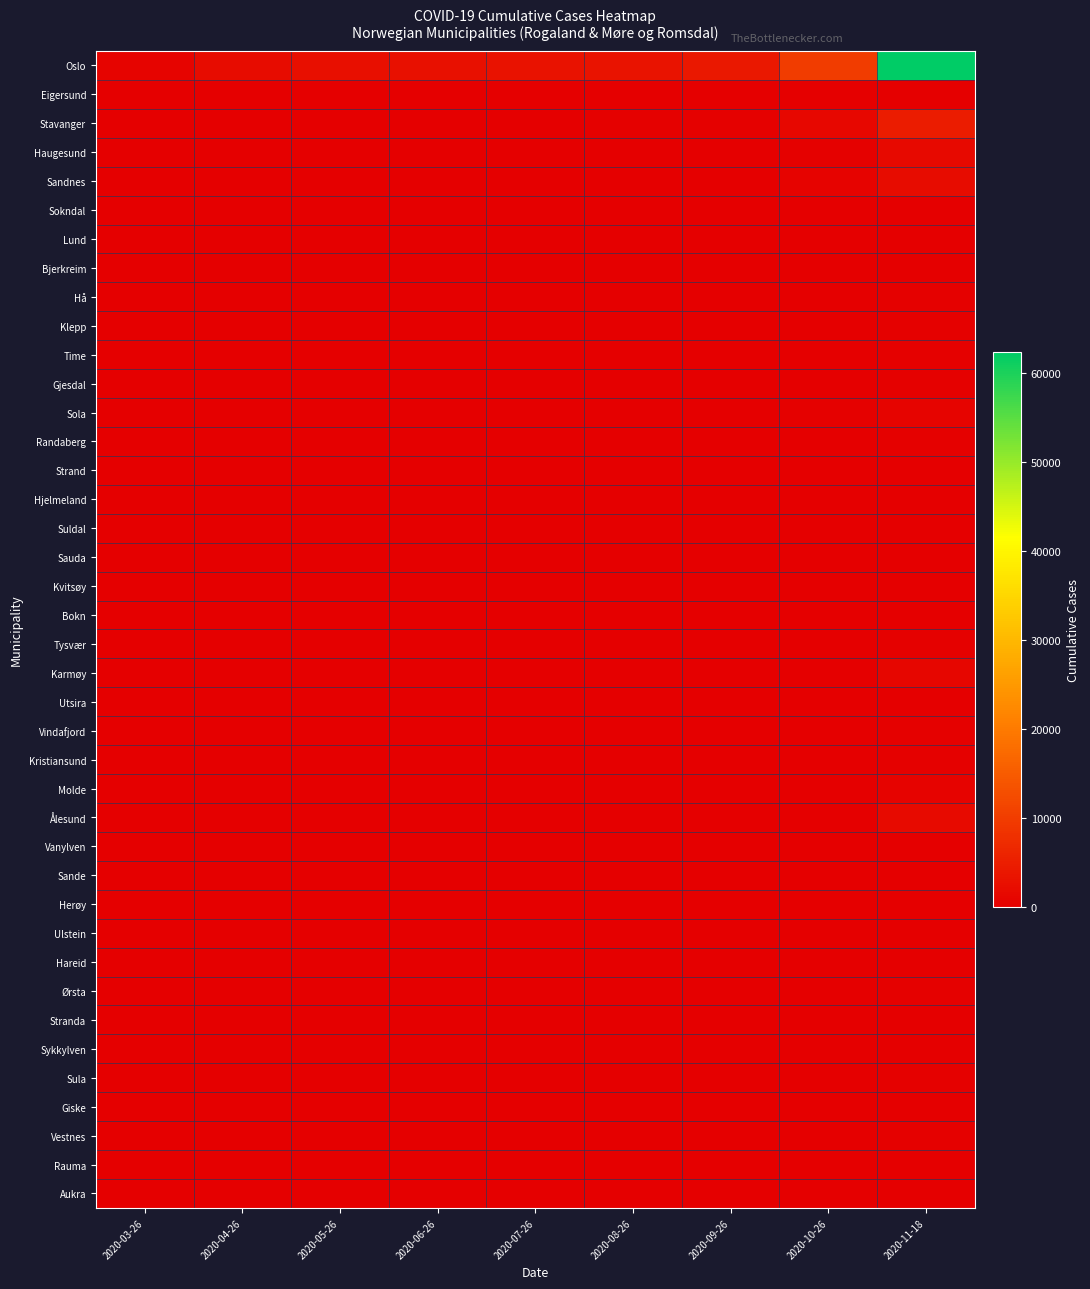

Reading right to left, transcribe all the data shown in this chart.

Oslo: 2020-11-18=62424	2020-10-26=9769	2020-09-26=4087	2020-08-26=3334	2020-07-26=2945	2020-06-26=2822	2020-05-26=2568	2020-04-26=2156	2020-03-26=743
Eigersund: 2020-11-18=201	2020-10-26=68	2020-09-26=19	2020-08-26=14	2020-07-26=14	2020-06-26=14	2020-05-26=14	2020-04-26=14	2020-03-26=6
Stavanger: 2020-11-18=4636	2020-10-26=1249	2020-09-26=313	2020-08-26=268	2020-07-26=136	2020-06-26=135	2020-05-26=135	2020-04-26=129	2020-03-26=87
Haugesund: 2020-11-18=1641	2020-10-26=255	2020-09-26=131	2020-08-26=111	2020-07-26=54	2020-06-26=51	2020-05-26=51	2020-04-26=50	2020-03-26=41
Sandnes: 2020-11-18=2017	2020-10-26=529	2020-09-26=111	2020-08-26=92	2020-07-26=48	2020-06-26=47	2020-05-26=47	2020-04-26=46	2020-03-26=34
Sokndal: 2020-11-18=23	2020-10-26=11	2020-09-26=5	2020-08-26=5	2020-07-26=5	2020-06-26=5	2020-05-26=5	2020-04-26=5	2020-03-26=2
Lund: 2020-11-18=47	2020-10-26=10	2020-09-26=2	2020-08-26=2	2020-07-26=1	2020-06-26=1	2020-05-26=1	2020-04-26=1	2020-03-26=0
Bjerkreim: 2020-11-18=37	2020-10-26=11	2020-09-26=2	2020-08-26=0	2020-07-26=0	2020-06-26=0	2020-05-26=0	2020-04-26=0	2020-03-26=0
Hå: 2020-11-18=382	2020-10-26=80	2020-09-26=24	2020-08-26=11	2020-07-26=7	2020-06-26=7	2020-05-26=7	2020-04-26=7	2020-03-26=4
Klepp: 2020-11-18=435	2020-10-26=141	2020-09-26=26	2020-08-26=19	2020-07-26=6	2020-06-26=6	2020-05-26=6	2020-04-26=6	2020-03-26=4
Time: 2020-11-18=415	2020-10-26=99	2020-09-26=24	2020-08-26=22	2020-07-26=13	2020-06-26=12	2020-05-26=12	2020-04-26=12	2020-03-26=9
Gjesdal: 2020-11-18=258	2020-10-26=91	2020-09-26=23	2020-08-26=18	2020-07-26=13	2020-06-26=13	2020-05-26=13	2020-04-26=13	2020-03-26=5
Sola: 2020-11-18=752	2020-10-26=249	2020-09-26=58	2020-08-26=46	2020-07-26=19	2020-06-26=16	2020-05-26=16	2020-04-26=14	2020-03-26=10
Randaberg: 2020-11-18=278	2020-10-26=70	2020-09-26=20	2020-08-26=19	2020-07-26=10	2020-06-26=11	2020-05-26=11	2020-04-26=11	2020-03-26=6
Strand: 2020-11-18=172	2020-10-26=75	2020-09-26=17	2020-08-26=17	2020-07-26=12	2020-06-26=12	2020-05-26=13	2020-04-26=13	2020-03-26=7
Hjelmeland: 2020-11-18=32	2020-10-26=12	2020-09-26=3	2020-08-26=0	2020-07-26=0	2020-06-26=0	2020-05-26=0	2020-04-26=0	2020-03-26=0
Suldal: 2020-11-18=41	2020-10-26=10	2020-09-26=4	2020-08-26=2	2020-07-26=1	2020-06-26=0	2020-05-26=0	2020-04-26=0	2020-03-26=0
Sauda: 2020-11-18=25	2020-10-26=7	2020-09-26=3	2020-08-26=3	2020-07-26=3	2020-06-26=3	2020-05-26=3	2020-04-26=3	2020-03-26=3
Kvitsøy: 2020-11-18=3	2020-10-26=0	2020-09-26=0	2020-08-26=0	2020-07-26=0	2020-06-26=0	2020-05-26=0	2020-04-26=0	2020-03-26=0
Bokn: 2020-11-18=10	2020-10-26=3	2020-09-26=1	2020-08-26=1	2020-07-26=1	2020-06-26=1	2020-05-26=1	2020-04-26=1	2020-03-26=0
Tysvær: 2020-11-18=334	2020-10-26=150	2020-09-26=32	2020-08-26=29	2020-07-26=20	2020-06-26=20	2020-05-26=20	2020-04-26=20	2020-03-26=13
Karmøy: 2020-11-18=1175	2020-10-26=178	2020-09-26=110	2020-08-26=92	2020-07-26=73	2020-06-26=72	2020-05-26=72	2020-04-26=36	2020-03-26=28
Utsira: 2020-11-18=0	2020-10-26=0	2020-09-26=0	2020-08-26=0	2020-07-26=0	2020-06-26=0	2020-05-26=0	2020-04-26=0	2020-03-26=0
Vindafjord: 2020-11-18=281	2020-10-26=86	2020-09-26=15	2020-08-26=14	2020-07-26=11	2020-06-26=11	2020-05-26=11	2020-04-26=11	2020-03-26=6
Kristiansund: 2020-11-18=382	2020-10-26=149	2020-09-26=48	2020-08-26=43	2020-07-26=21	2020-06-26=19	2020-05-26=19	2020-04-26=18	2020-03-26=8
Molde: 2020-11-18=517	2020-10-26=159	2020-09-26=63	2020-08-26=56	2020-07-26=15	2020-06-26=15	2020-05-26=15	2020-04-26=14	2020-03-26=6
Ålesund: 2020-11-18=1762	2020-10-26=226	2020-09-26=94	2020-08-26=68	2020-07-26=33	2020-06-26=31	2020-05-26=27	2020-04-26=26	2020-03-26=20
Vanylven: 2020-11-18=43	2020-10-26=13	2020-09-26=5	2020-08-26=5	2020-07-26=2	2020-06-26=2	2020-05-26=2	2020-04-26=1	2020-03-26=1
Sande: 2020-11-18=184	2020-10-26=19	2020-09-26=10	2020-08-26=7	2020-07-26=6	2020-06-26=6	2020-05-26=6	2020-04-26=3	2020-03-26=1
Herøy: 2020-11-18=109	2020-10-26=17	2020-09-26=6	2020-08-26=6	2020-07-26=3	2020-06-26=3	2020-05-26=3	2020-04-26=3	2020-03-26=1
Ulstein: 2020-11-18=234	2020-10-26=61	2020-09-26=25	2020-08-26=18	2020-07-26=11	2020-06-26=9	2020-05-26=9	2020-04-26=7	2020-03-26=5
Hareid: 2020-11-18=65	2020-10-26=7	2020-09-26=5	2020-08-26=4	2020-07-26=3	2020-06-26=3	2020-05-26=2	2020-04-26=2	2020-03-26=1
Ørsta: 2020-11-18=341	2020-10-26=34	2020-09-26=13	2020-08-26=9	2020-07-26=6	2020-06-26=6	2020-05-26=6	2020-04-26=6	2020-03-26=5
Stranda: 2020-11-18=68	2020-10-26=6	2020-09-26=2	2020-08-26=1	2020-07-26=0	2020-06-26=0	2020-05-26=0	2020-04-26=0	2020-03-26=0
Sykkylven: 2020-11-18=68	2020-10-26=7	2020-09-26=2	2020-08-26=2	2020-07-26=1	2020-06-26=1	2020-05-26=1	2020-04-26=0	2020-03-26=0
Sula: 2020-11-18=246	2020-10-26=115	2020-09-26=34	2020-08-26=25	2020-07-26=9	2020-06-26=6	2020-05-26=6	2020-04-26=6	2020-03-26=4
Giske: 2020-11-18=192	2020-10-26=20	2020-09-26=10	2020-08-26=6	2020-07-26=6	2020-06-26=6	2020-05-26=5	2020-04-26=5	2020-03-26=3
Vestnes: 2020-11-18=435	2020-10-26=14	2020-09-26=6	2020-08-26=4	2020-07-26=1	2020-06-26=1	2020-05-26=1	2020-04-26=0	2020-03-26=0
Rauma: 2020-11-18=79	2020-10-26=16	2020-09-26=13	2020-08-26=11	2020-07-26=10	2020-06-26=10	2020-05-26=10	2020-04-26=10	2020-03-26=7
Aukra: 2020-11-18=50	2020-10-26=4	2020-09-26=2	2020-08-26=1	2020-07-26=0	2020-06-26=0	2020-05-26=0	2020-04-26=0	2020-03-26=0